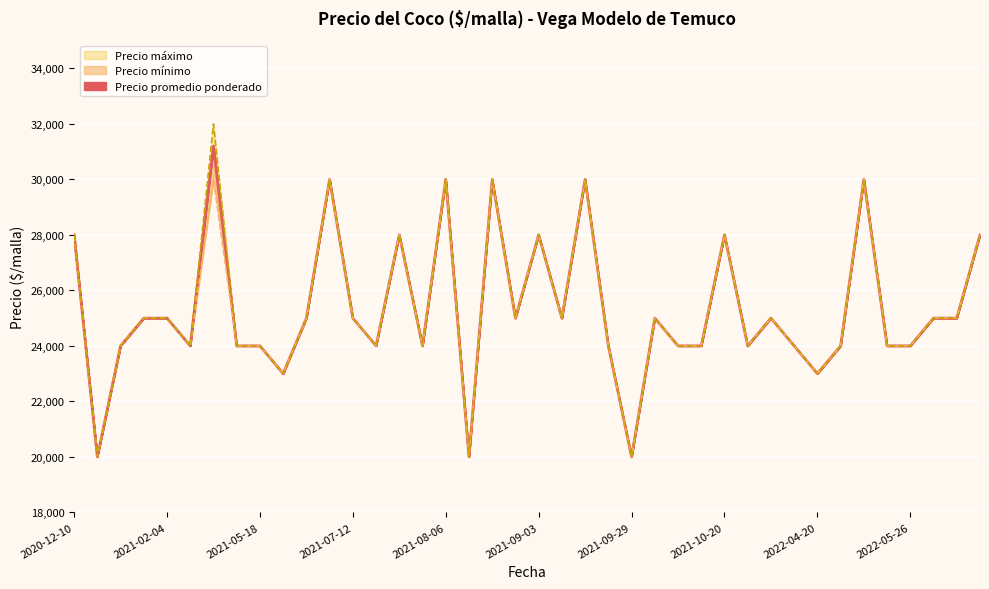

Is the value of Precio promedio ponderado at 2021-02-08 greater than the value of Precio minimo at 2021-12-02?

Yes